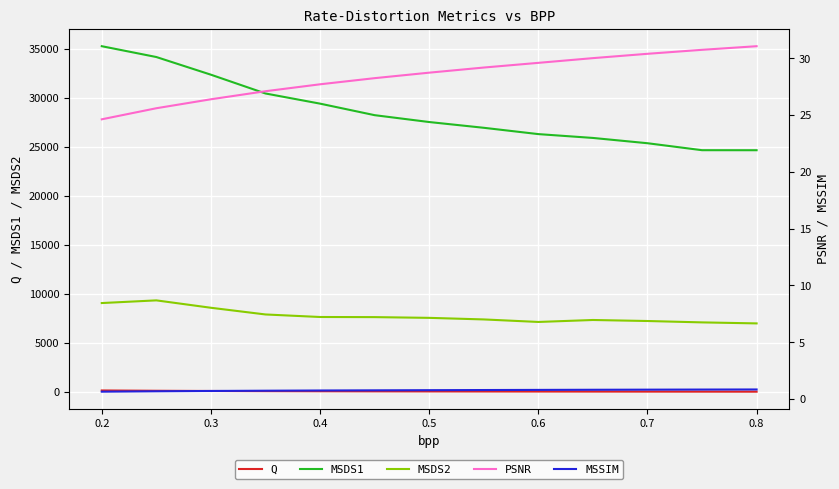

What is the value of the PSNR point at the 12th from the left?

30.7